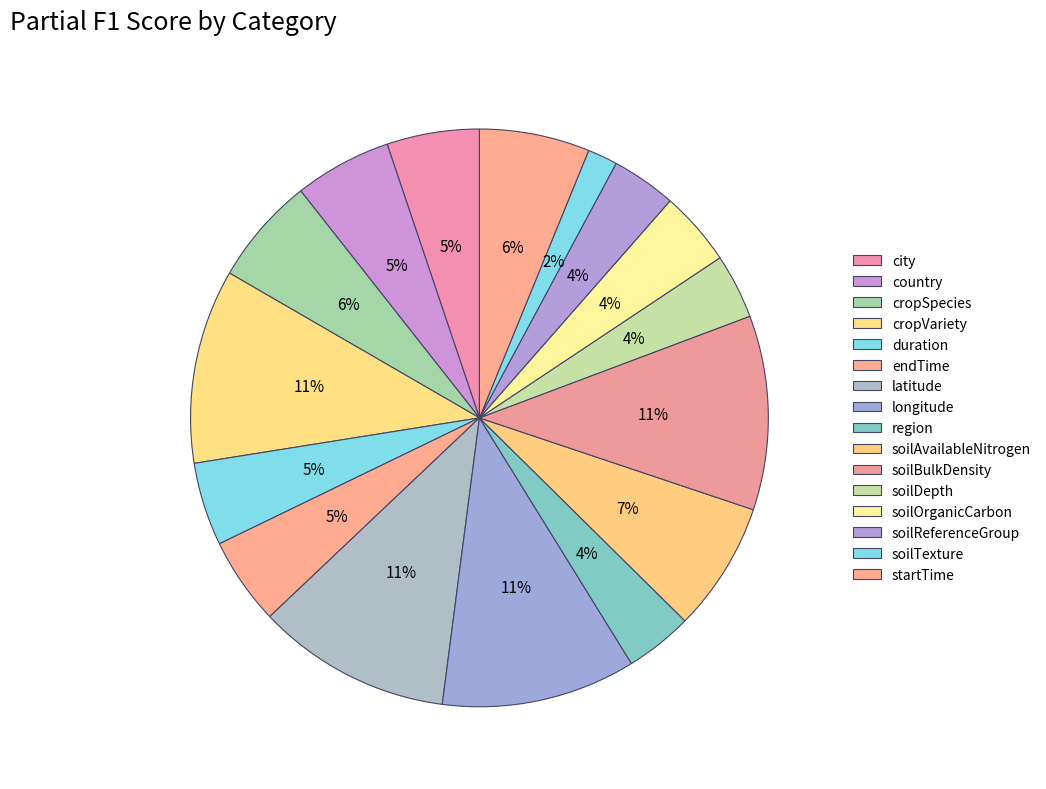

Is the sum of soilTexture and soilAvailableNitrogen greater than half?

No